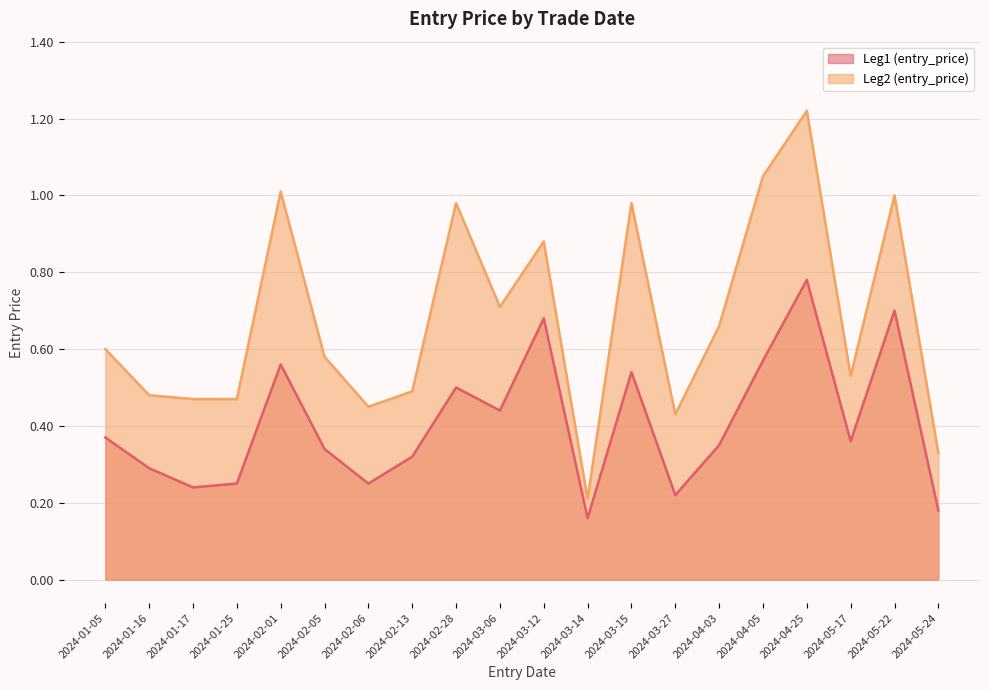

True or false: Leg2 (entry_price) and Leg1 (entry_price) cross at least once.

False